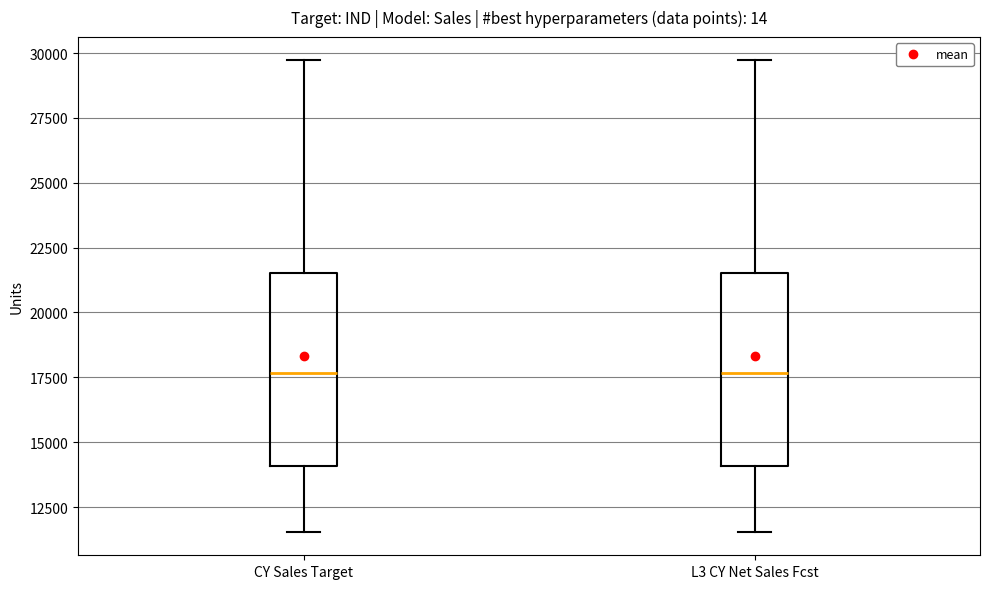

Where is the upper edge of the box for L3 CY Net Sales Fcst on the y-axis? The values are not printed on the chart, so give them approximately, as read against the axis.

21500